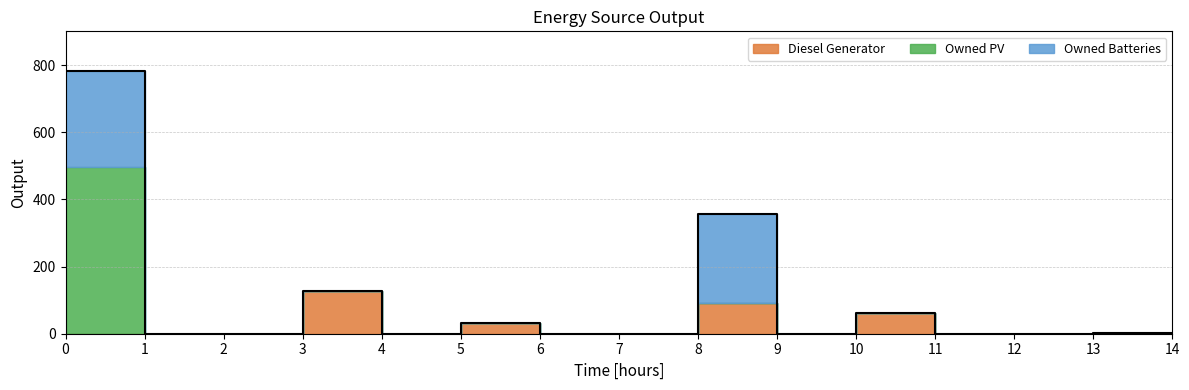

Rank the series by their maximum value, from lowest to highest.

Diesel Generator, Owned Batteries, Owned PV